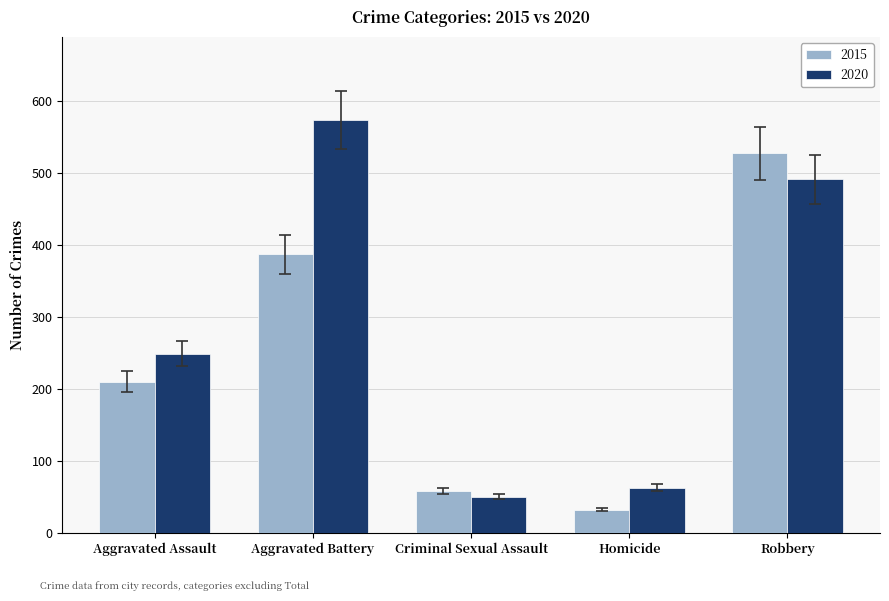

What is the minimum value for 2020?

50